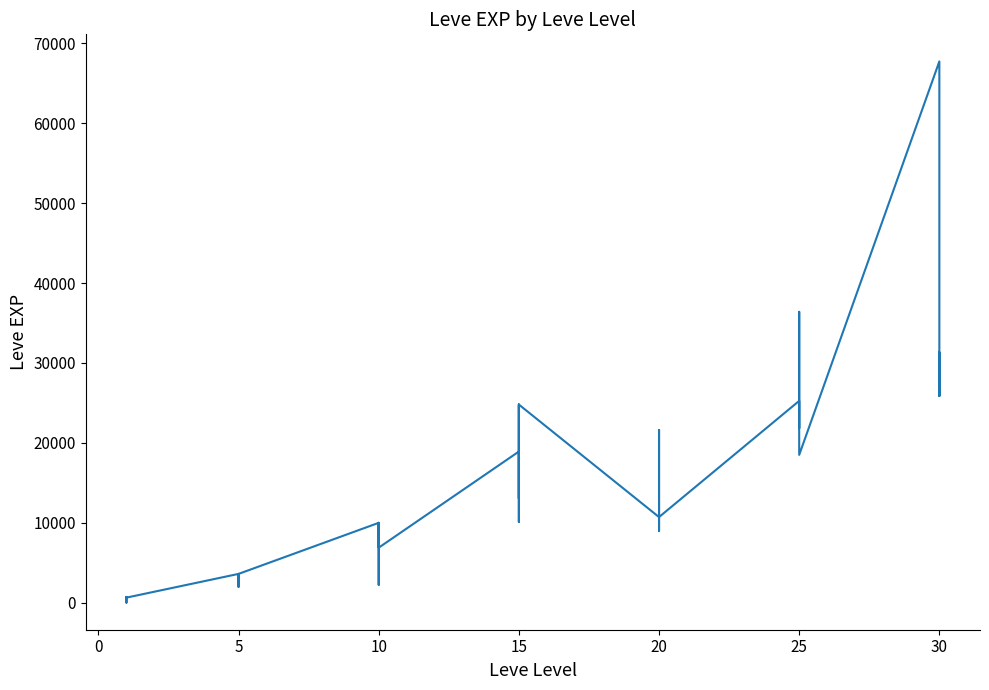

Is it true that the value at 15 is 14053?

False